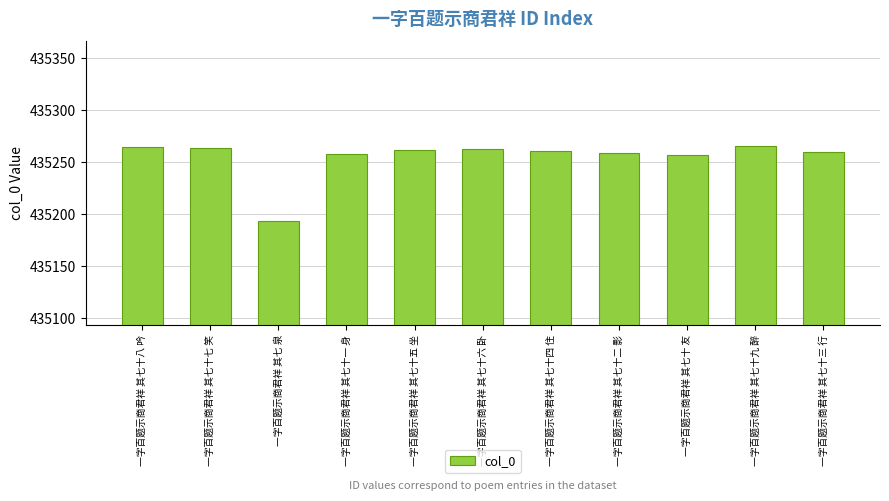

The chart shows a value of 435265 at 一字百题示商君祥 其七十八 吟. True or false?

True